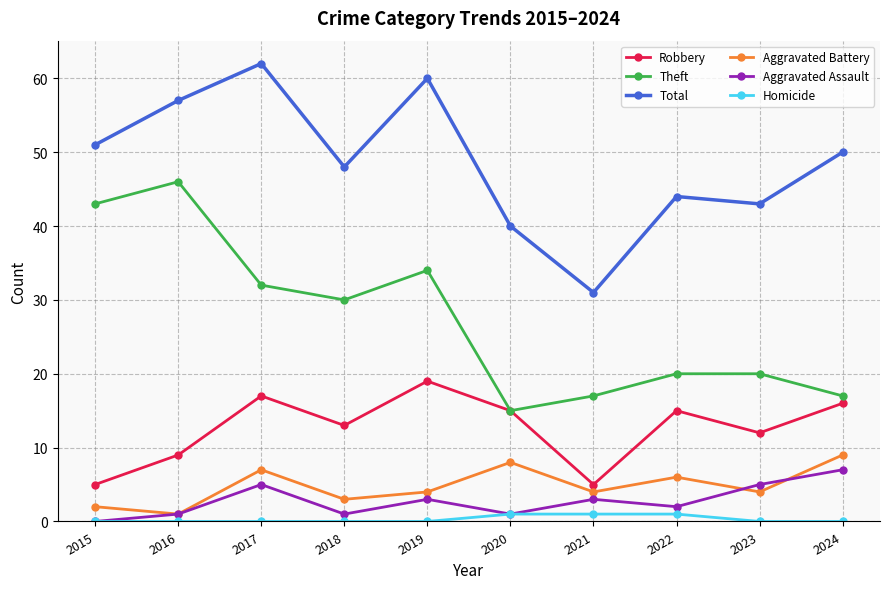

At which label does Aggravated Assault first exceed 3?

2017